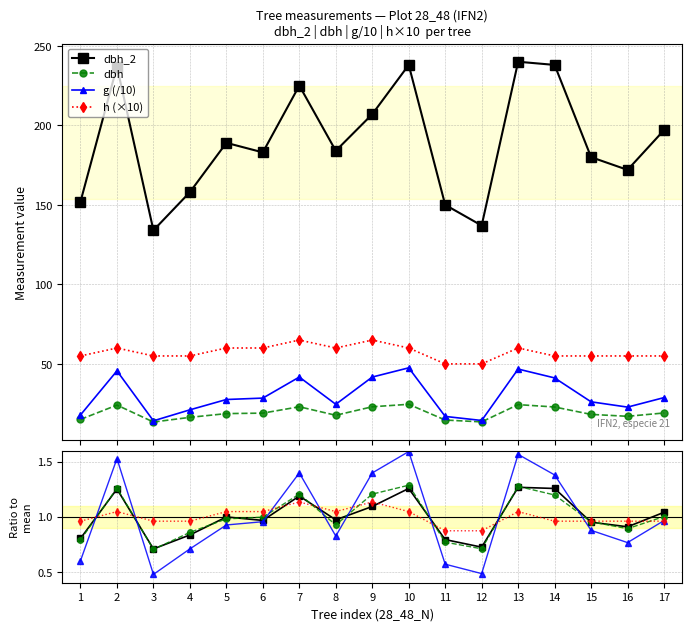

What is the value of the dbh point at the 11th from the left?

0.8